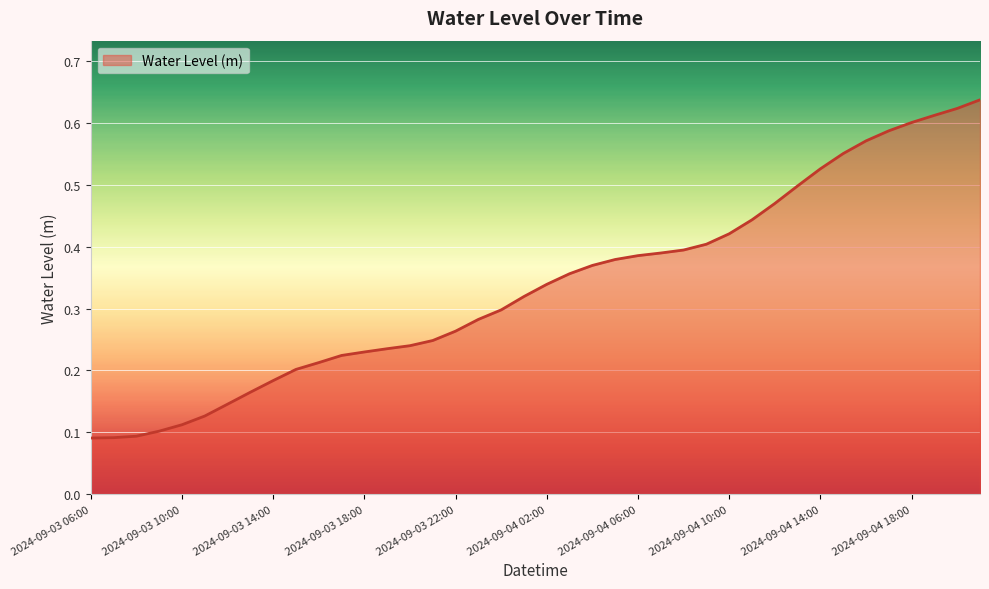

How many lines are shown in the chart?

1